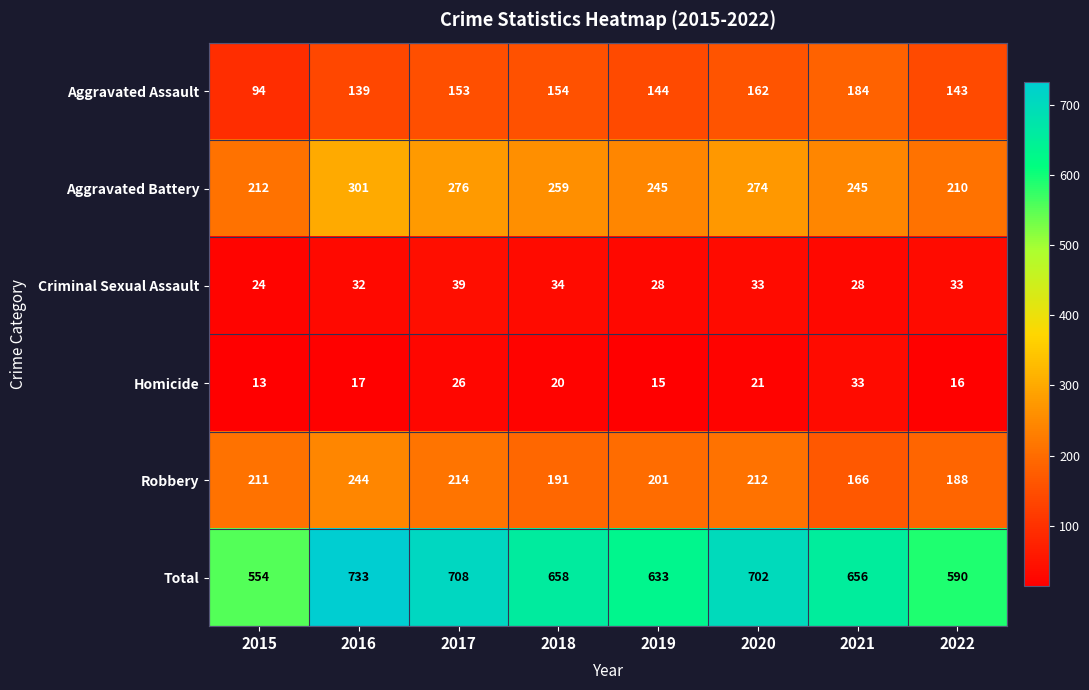

The Criminal Sexual Assault series shows 56 at 2020. True or false?

False